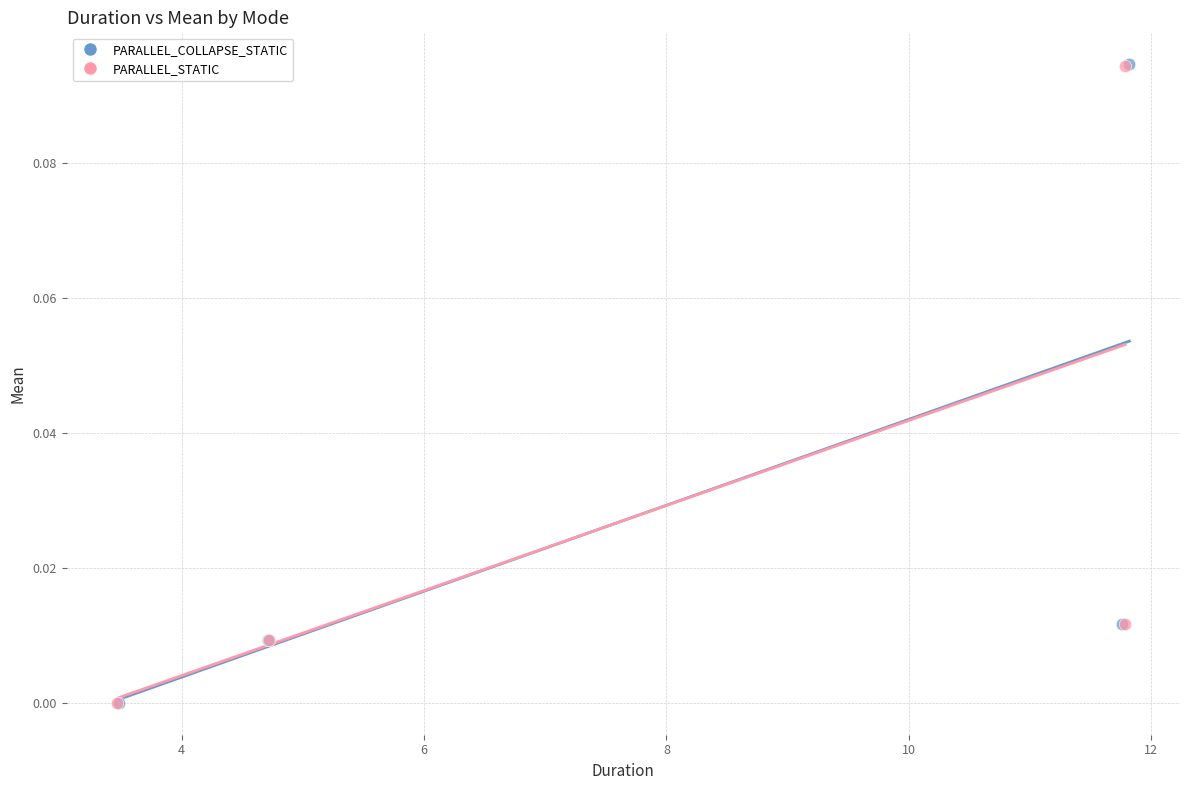

Which series has the largest Y range (max minus min)?

PARALLEL_COLLAPSE_STATIC